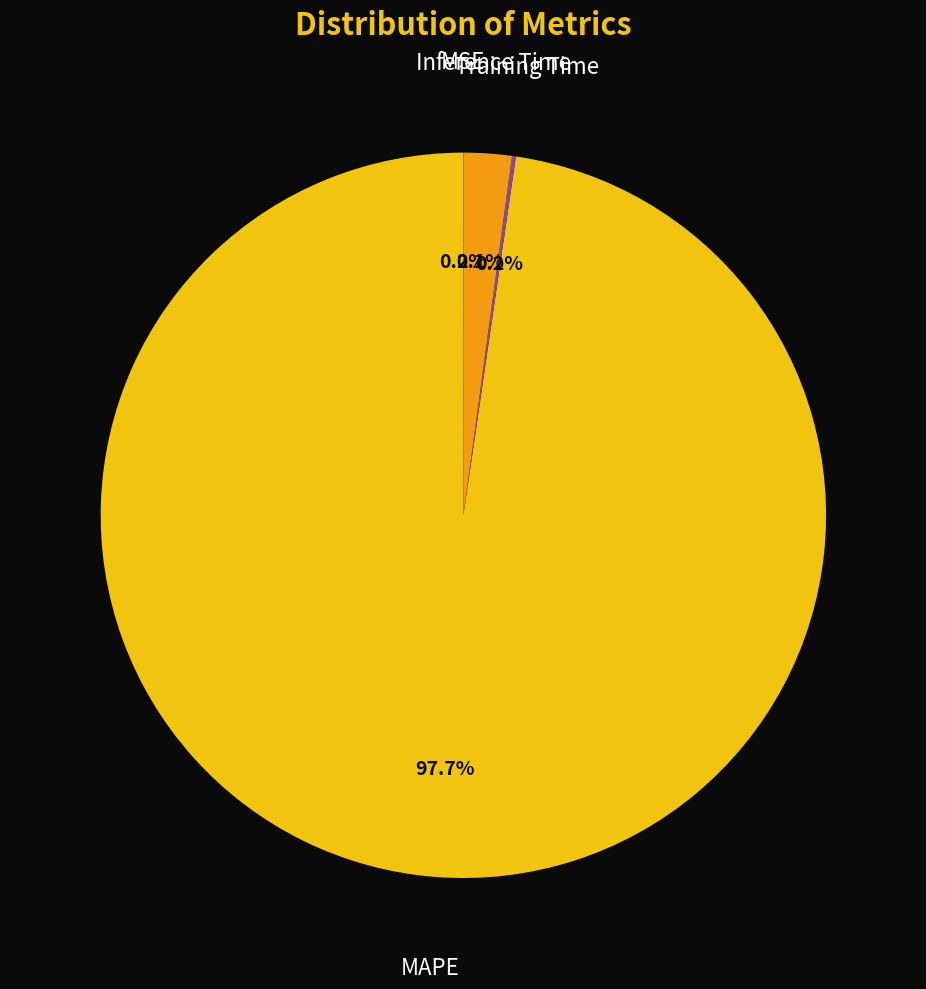

How many segments does this pie chart have?

4